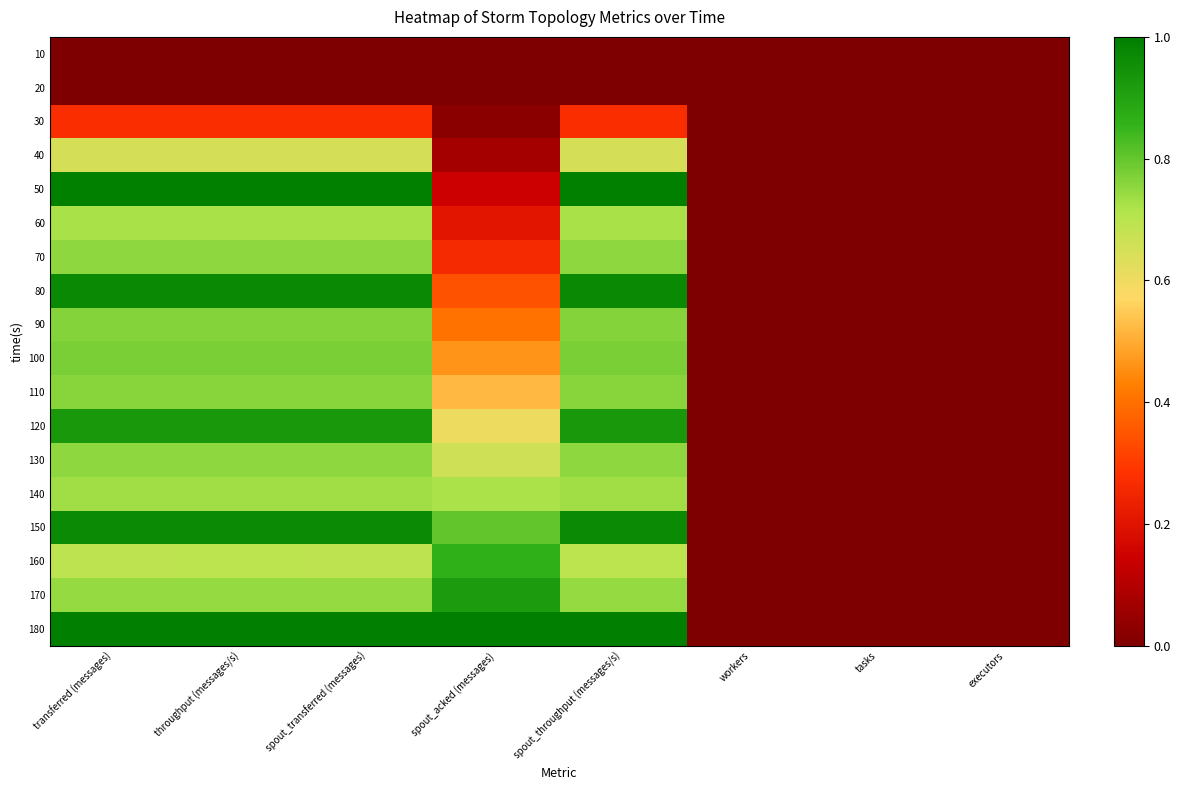

What is the spread (max minus min) of values at spout_throughput (messages/s)?

1.0